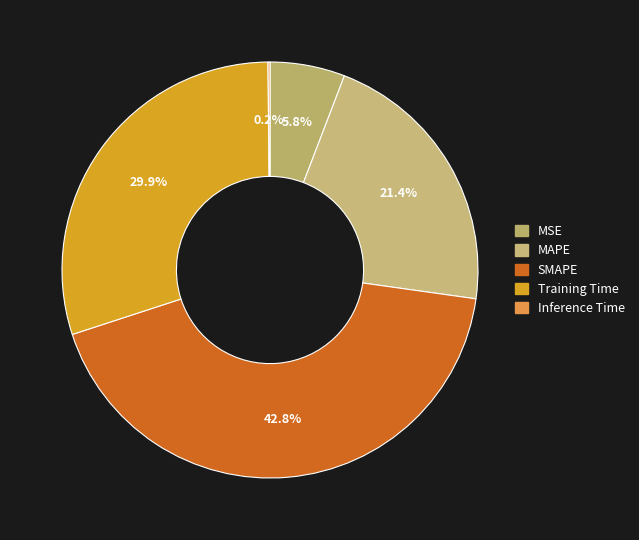

How many slices are in this pie chart?

5